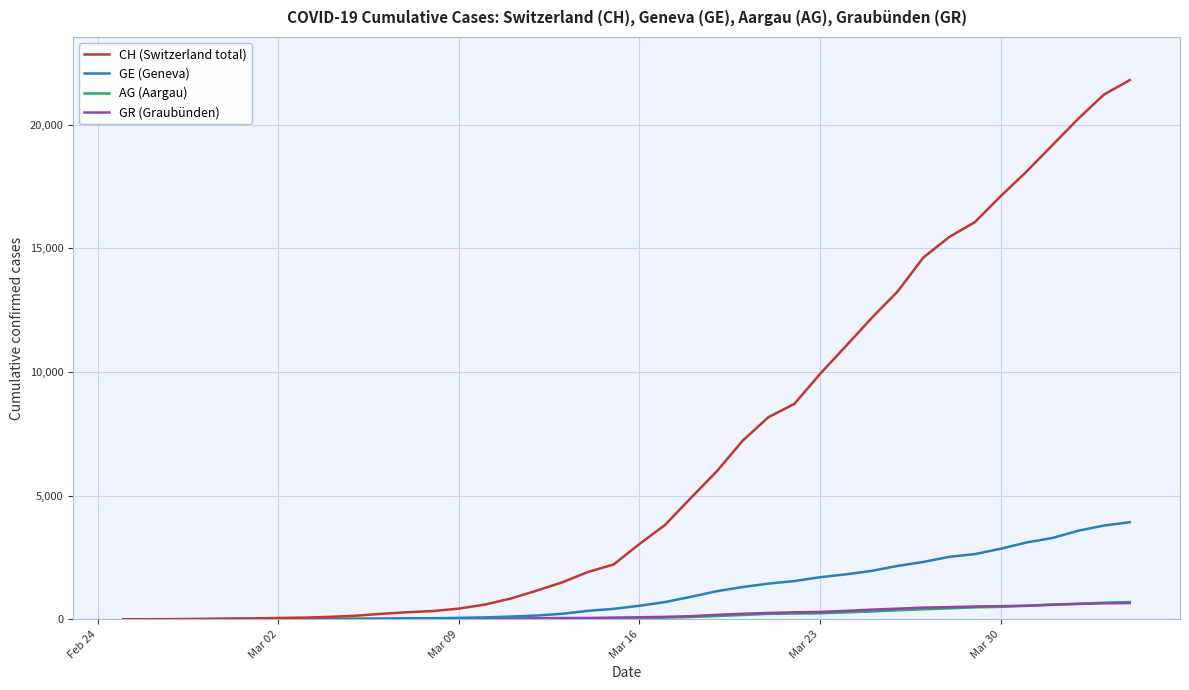

What is the greatest value displayed?

21808